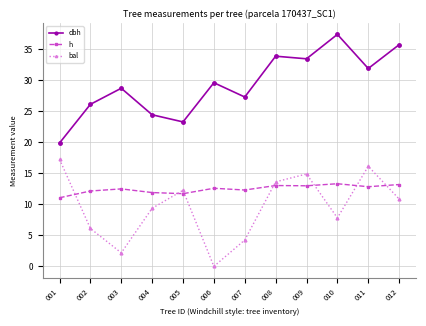

How many data points does each series have?

12